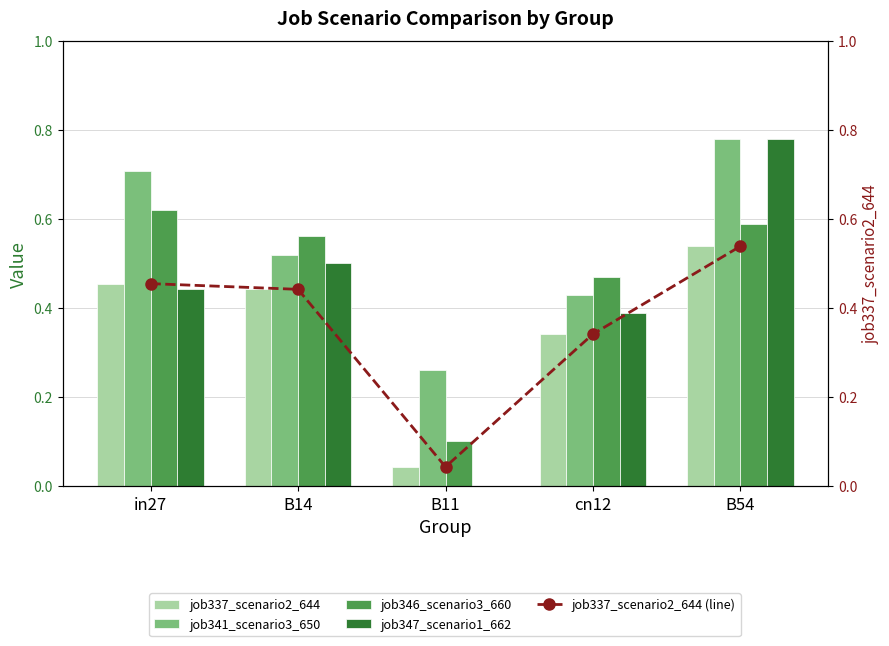

What is the value of the job337_scenario2_644 (line) bar at the 1st from the left?

0.5